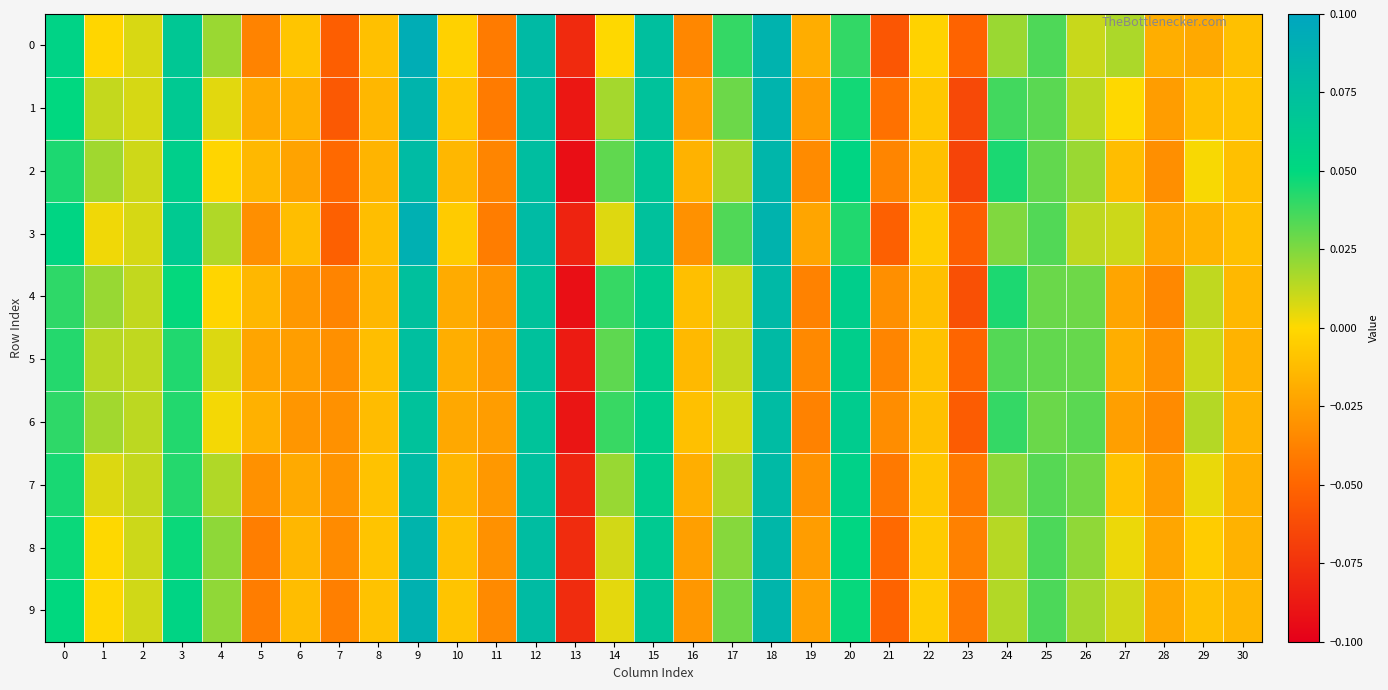

Reading left to right, list all the values displayed in this chart.

row_0: 0.1	-0.0	0.0	0.1	0.0	-0.0	-0.0	-0.1	-0.0	0.1	-0.0	-0.0	0.1	-0.1	0.0	0.1	-0.0	0.0	0.1	-0.0	0.0	-0.1	-0.0	-0.1	0.0	0.0	0.0	0.0	-0.0	-0.0	-0.0
row_1: 0.1	0.0	0.0	0.1	0.0	-0.0	-0.0	-0.1	-0.0	0.1	-0.0	-0.0	0.1	-0.1	0.0	0.1	-0.0	0.0	0.1	-0.0	0.0	-0.0	-0.0	-0.1	0.0	0.0	0.0	0.0	-0.0	-0.0	-0.0
row_2: 0.0	0.0	0.0	0.1	-0.0	-0.0	-0.0	-0.0	-0.0	0.1	-0.0	-0.0	0.1	-0.1	0.0	0.1	-0.0	0.0	0.1	-0.0	0.1	-0.0	-0.0	-0.1	0.0	0.0	0.0	-0.0	-0.0	0.0	-0.0
row_3: 0.1	0.0	0.0	0.1	0.0	-0.0	-0.0	-0.1	-0.0	0.1	-0.0	-0.0	0.1	-0.1	0.0	0.1	-0.0	0.0	0.1	-0.0	0.0	-0.1	-0.0	-0.1	0.0	0.0	0.0	0.0	-0.0	-0.0	-0.0
row_4: 0.0	0.0	0.0	0.0	-0.0	-0.0	-0.0	-0.0	-0.0	0.1	-0.0	-0.0	0.1	-0.1	0.0	0.1	-0.0	0.0	0.1	-0.0	0.1	-0.0	-0.0	-0.1	0.0	0.0	0.0	-0.0	-0.0	0.0	-0.0
row_5: 0.0	0.0	0.0	0.0	0.0	-0.0	-0.0	-0.0	-0.0	0.1	-0.0	-0.0	0.1	-0.1	0.0	0.1	-0.0	0.0	0.1	-0.0	0.1	-0.0	-0.0	-0.1	0.0	0.0	0.0	-0.0	-0.0	0.0	-0.0
row_6: 0.0	0.0	0.0	0.0	0.0	-0.0	-0.0	-0.0	-0.0	0.1	-0.0	-0.0	0.1	-0.1	0.0	0.1	-0.0	0.0	0.1	-0.0	0.1	-0.0	-0.0	-0.1	0.0	0.0	0.0	-0.0	-0.0	0.0	-0.0
row_7: 0.0	0.0	0.0	0.0	0.0	-0.0	-0.0	-0.0	-0.0	0.1	-0.0	-0.0	0.1	-0.1	0.0	0.1	-0.0	0.0	0.1	-0.0	0.1	-0.0	-0.0	-0.0	0.0	0.0	0.0	-0.0	-0.0	0.0	-0.0
row_8: 0.0	0.0	0.0	0.0	0.0	-0.0	-0.0	-0.0	-0.0	0.1	-0.0	-0.0	0.1	-0.1	0.0	0.1	-0.0	0.0	0.1	-0.0	0.1	-0.0	-0.0	-0.0	0.0	0.0	0.0	0.0	-0.0	-0.0	-0.0
row_9: 0.0	-0.0	0.0	0.1	0.0	-0.0	-0.0	-0.0	-0.0	0.1	-0.0	-0.0	0.1	-0.1	0.0	0.1	-0.0	0.0	0.1	-0.0	0.0	-0.1	-0.0	-0.0	0.0	0.0	0.0	0.0	-0.0	-0.0	-0.0